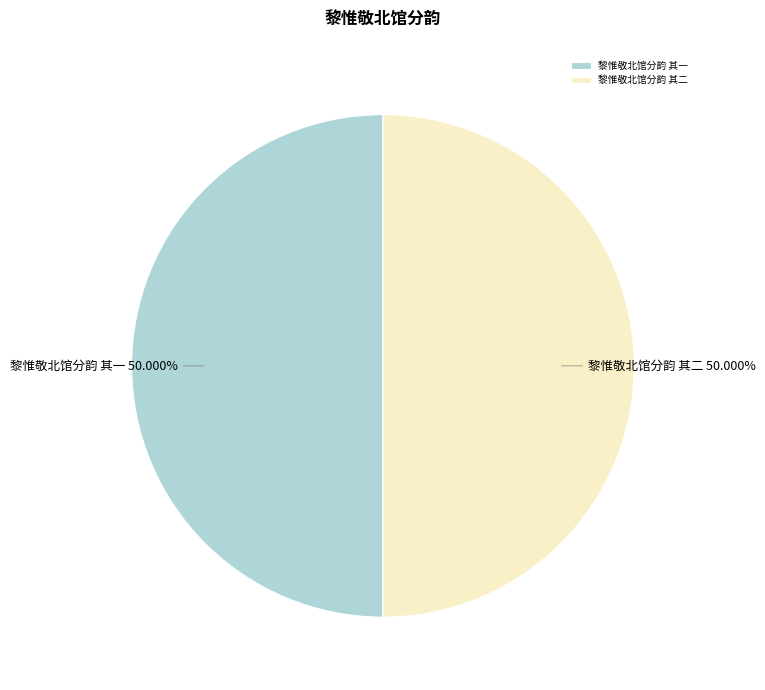

Count the number of slices in the pie.

2